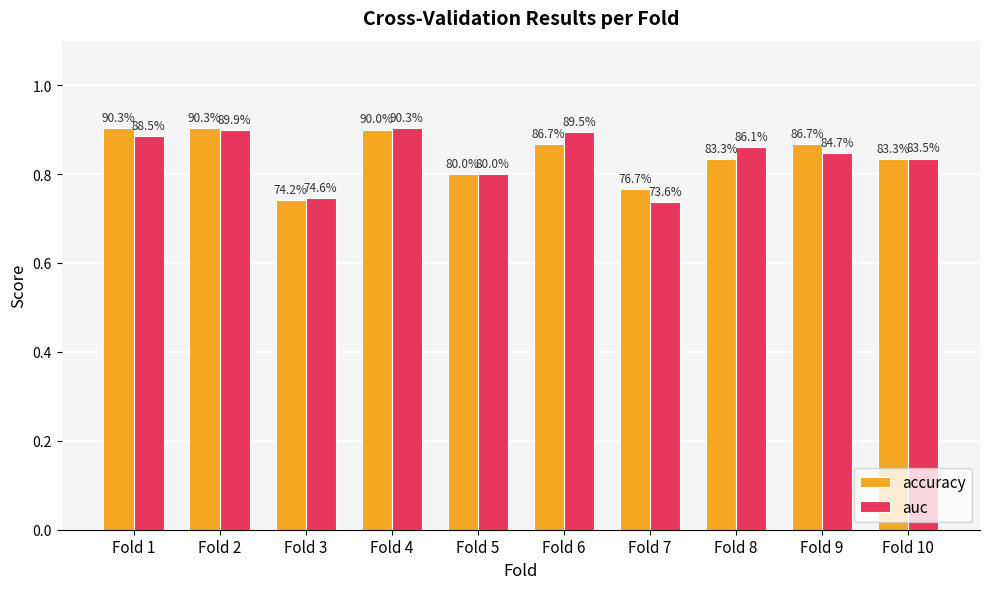

Which category has the highest value across all series?

Fold 1